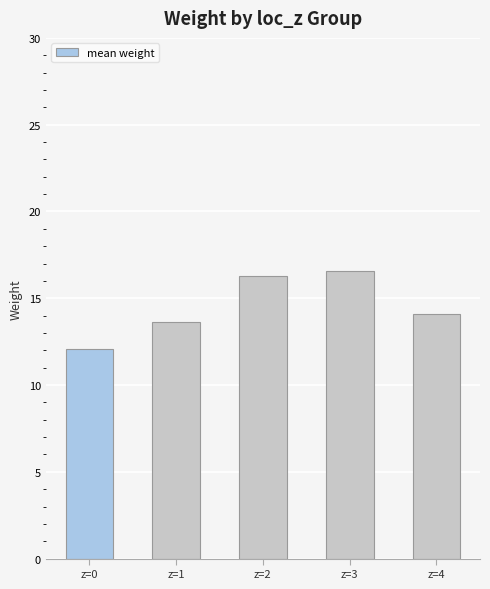

Reading left to right, extract all data points from this chart.

12.1	13.7	16.3	16.6	14.1